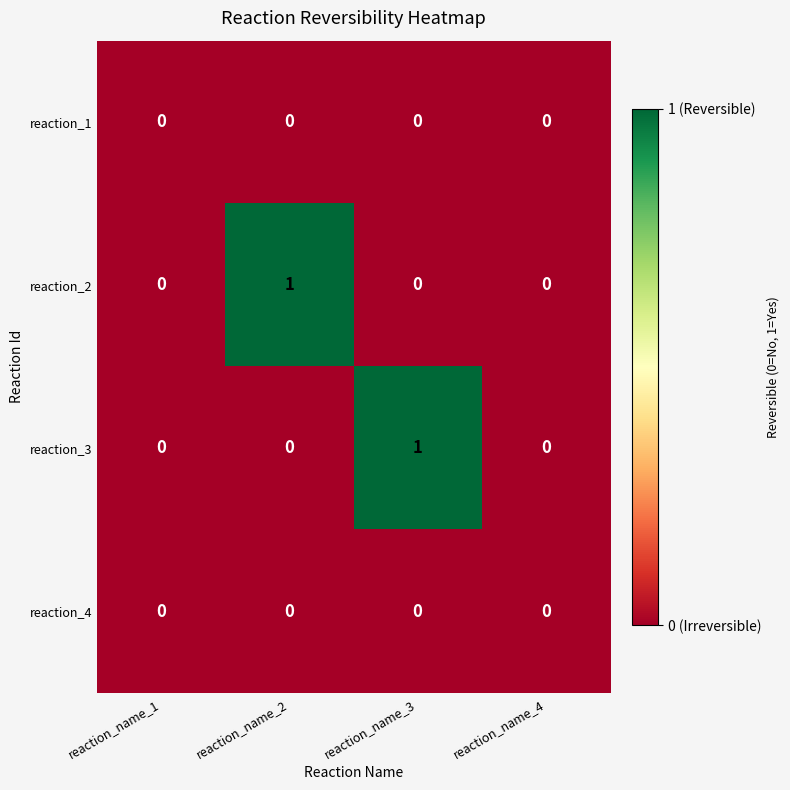

Which series changed the most between reaction_name_1 and reaction_name_2?

reaction_2